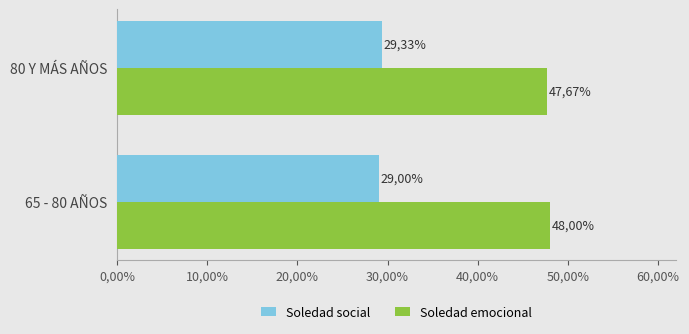

What are all the series names shown in the legend?

Soledad social, Soledad emocional